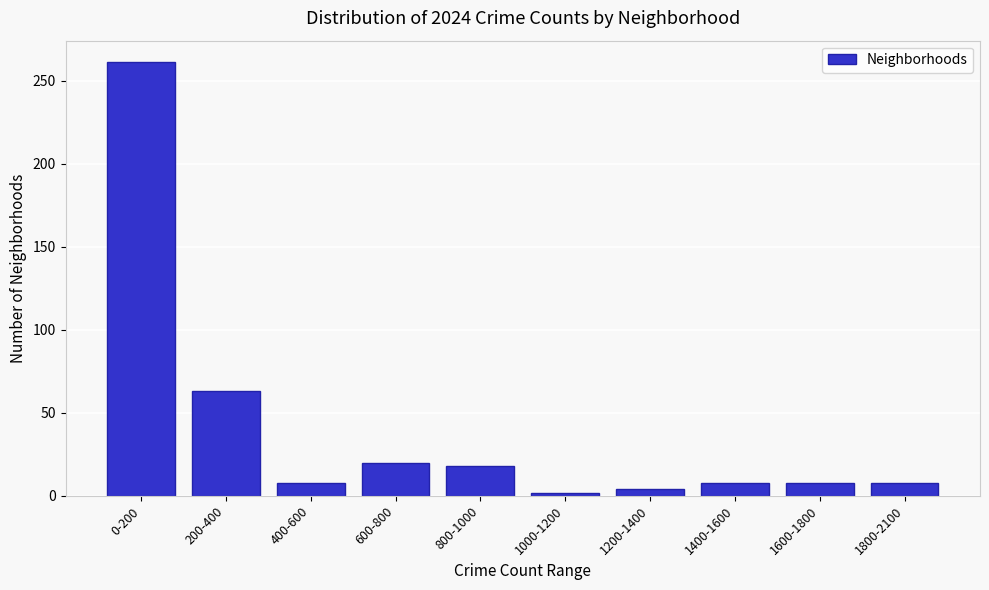

Reading left to right, list all the values displayed in this chart.

261	63	8	20	18	2	4	8	8	8